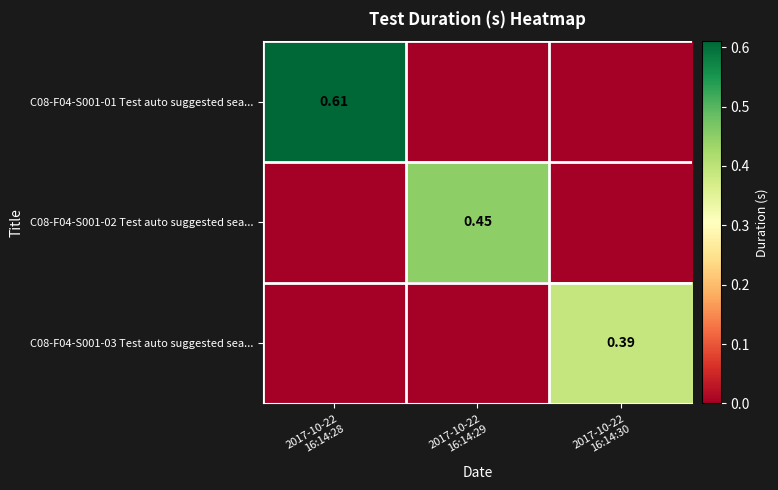

Is it true that C08-F04-S001-01 Test auto suggested sea... equals 0.0 at 2017-10-22 16:14:30?

True